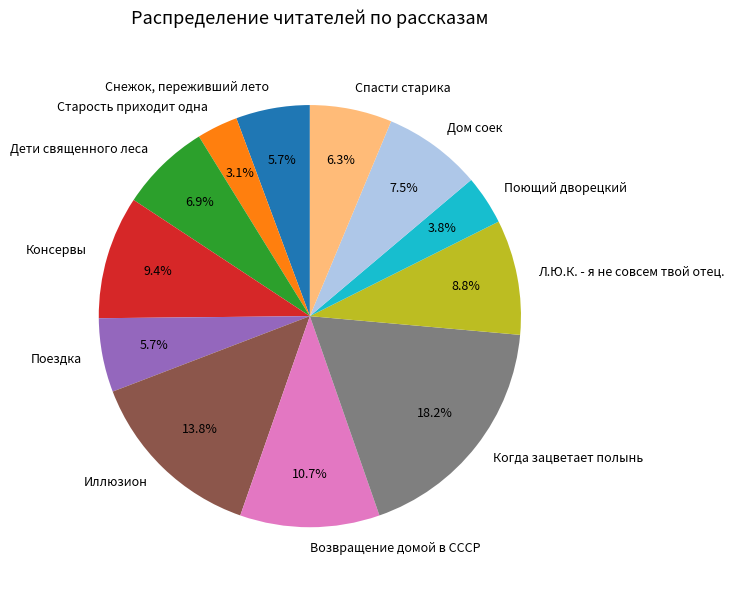

Which slice is the smallest?

Старость приходит одна